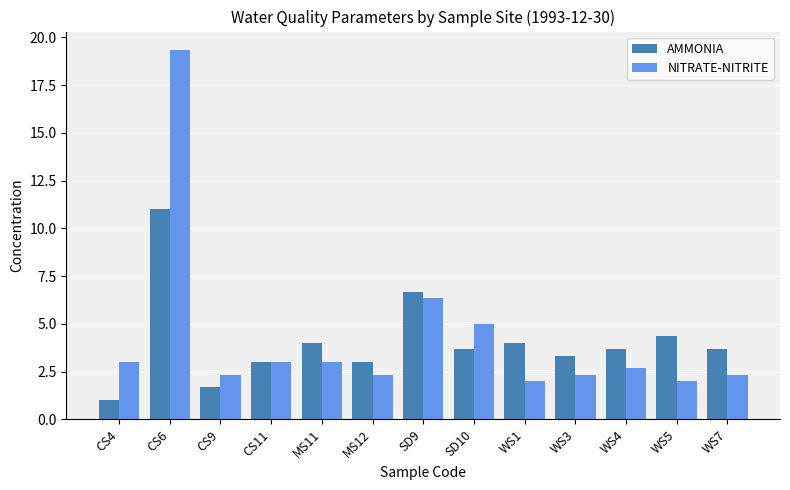

Is the value of AMMONIA at CS6 greater than the value of NITRATE-NITRITE at WS5?

Yes